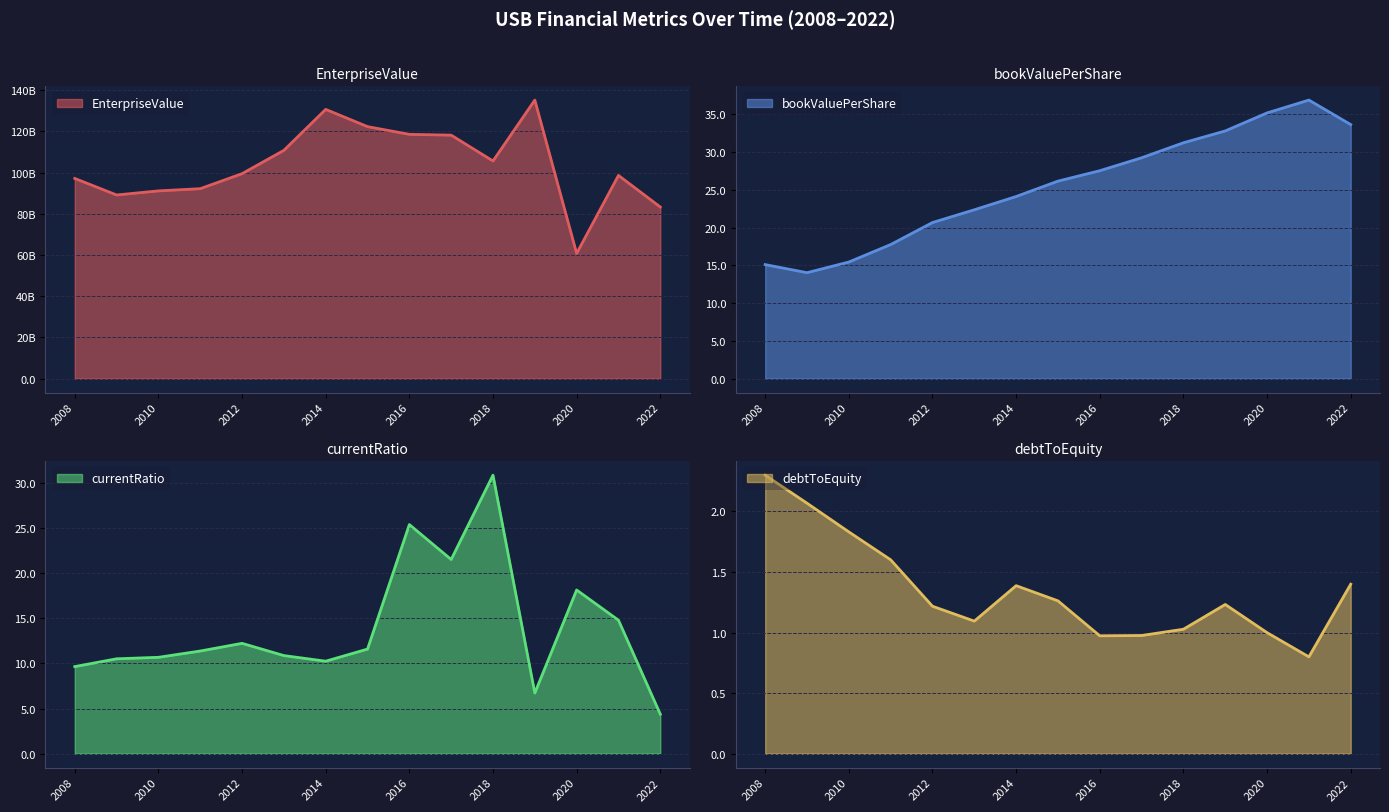

Is it true that debtToEquity equals 1.8 at 2019?

False